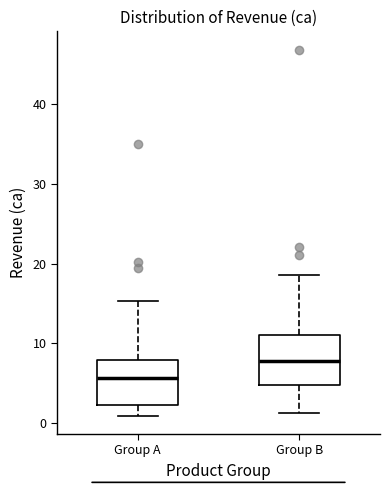

Where does the median line of the box for Group B sit on the y-axis? The values are not printed on the chart, so give them approximately, as read against the axis.

8